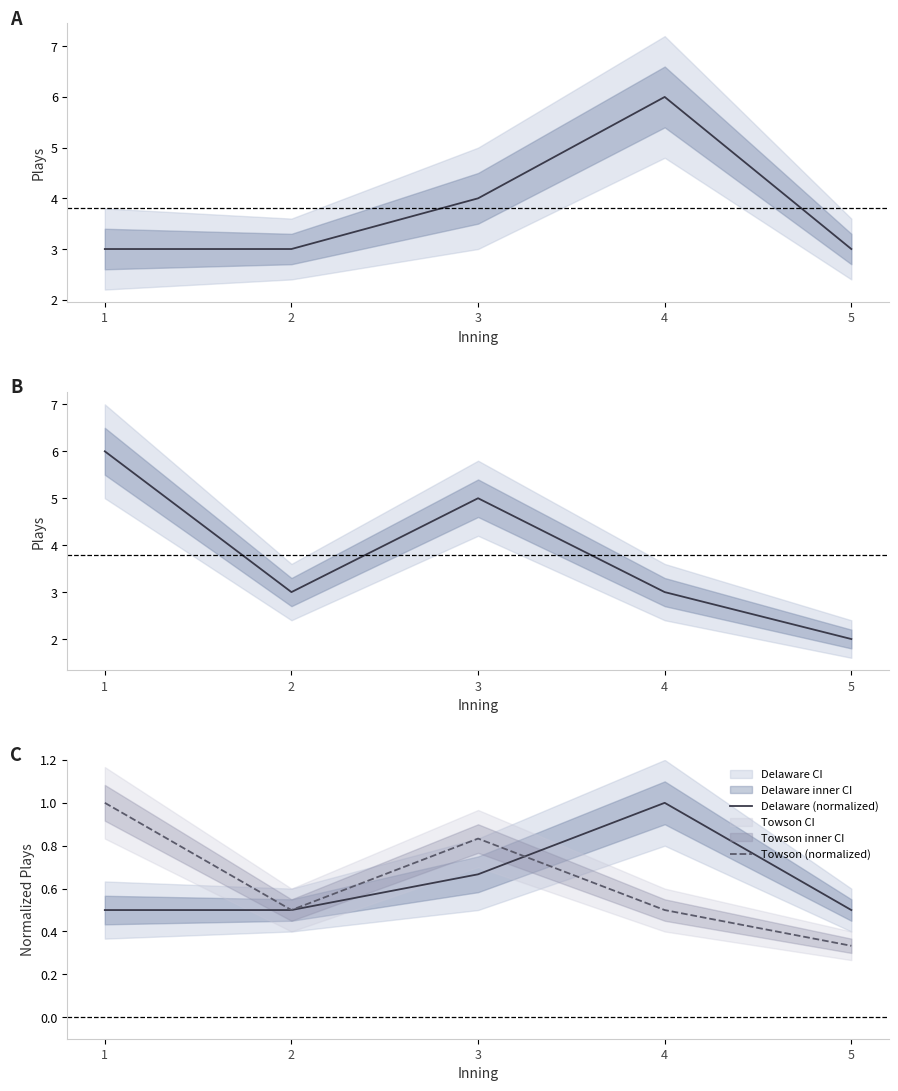

Where is the first local maximum for Delaware (normalized)?

4